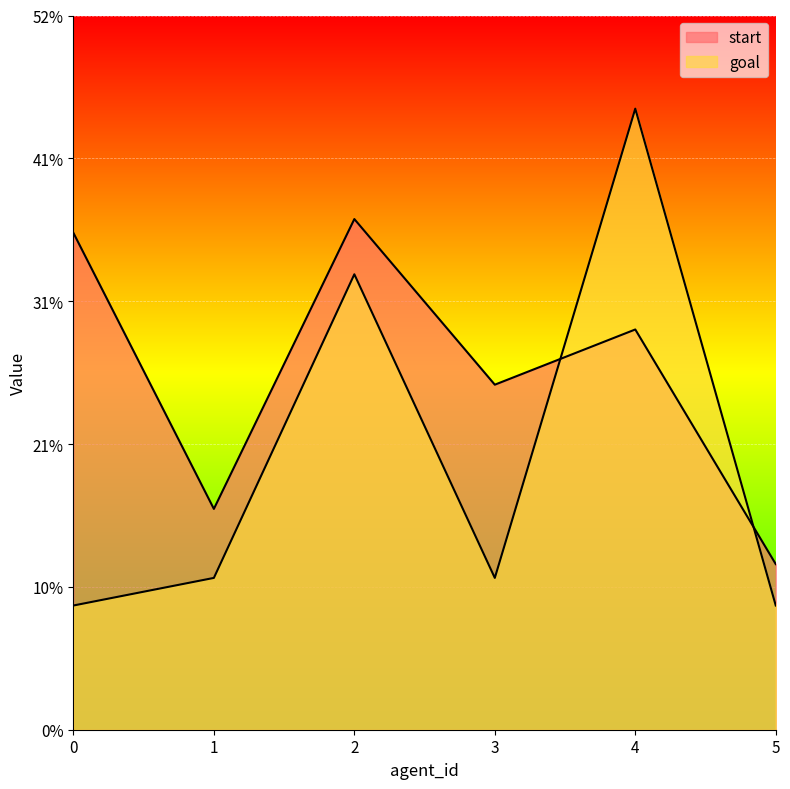

What is the average value of the goal series?

20